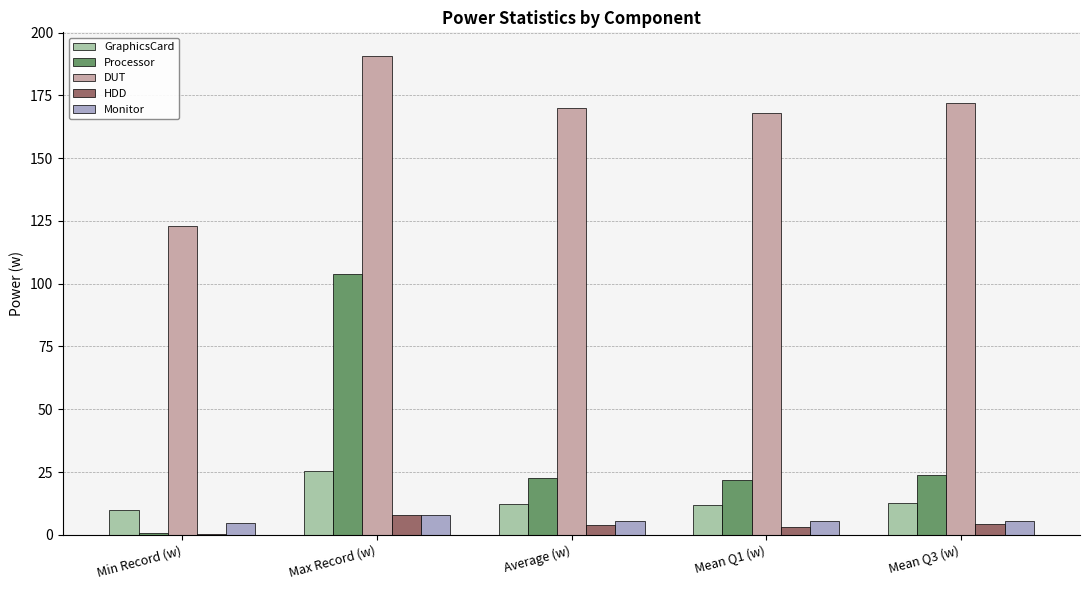

The value of Processor at Mean Q3 (w) is 23.7. True or false?

True